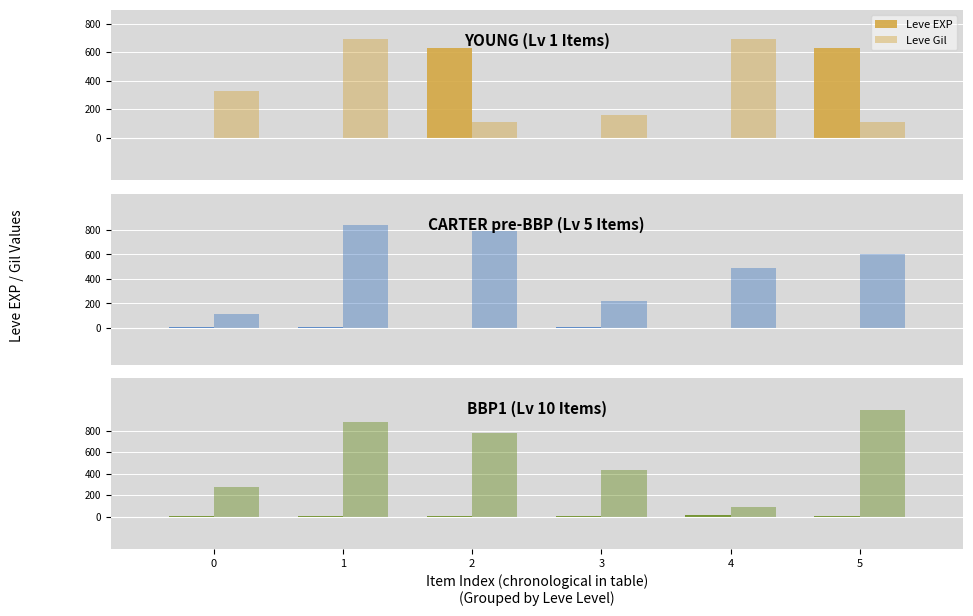

Which label corresponds to the largest value in the chart?

5